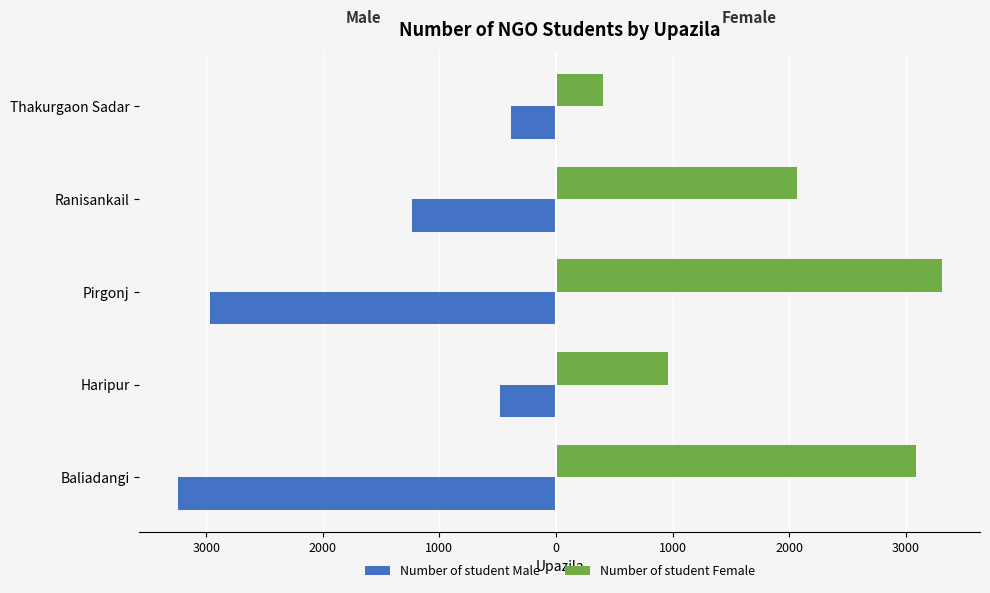

What are all the series names shown in the legend?

Number of student Male, Number of student Female